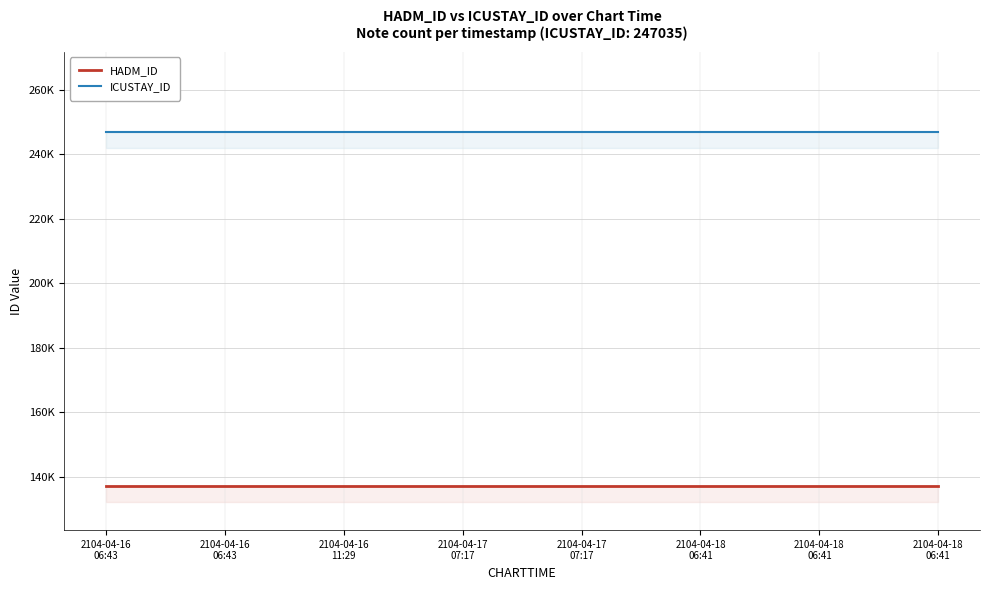

True or false: ICUSTAY_ID has more than 2 interior local peaks.

False